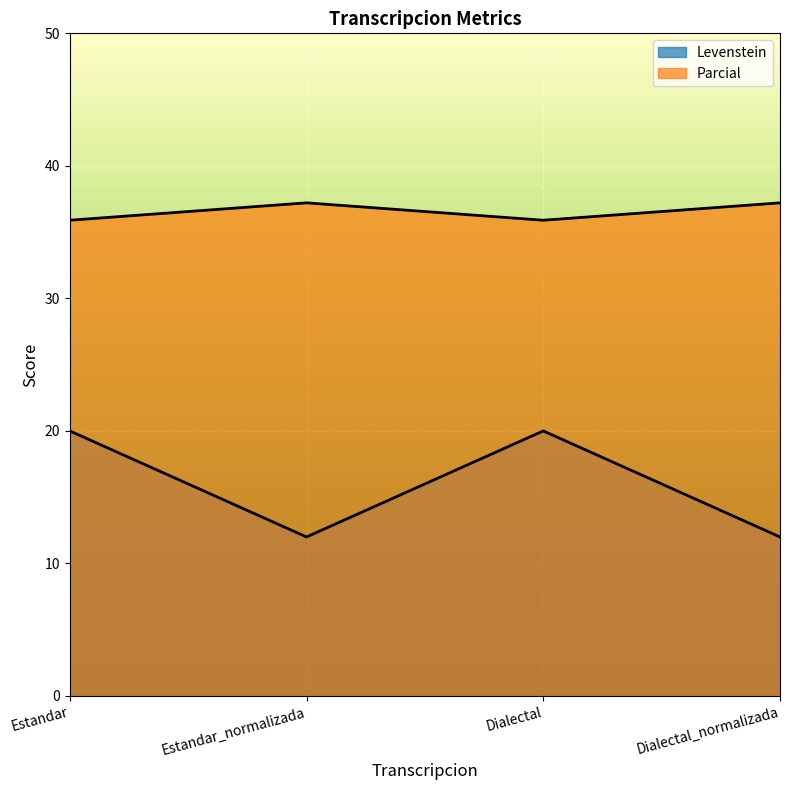

How many values in the Levenstein series exceed 19?

2